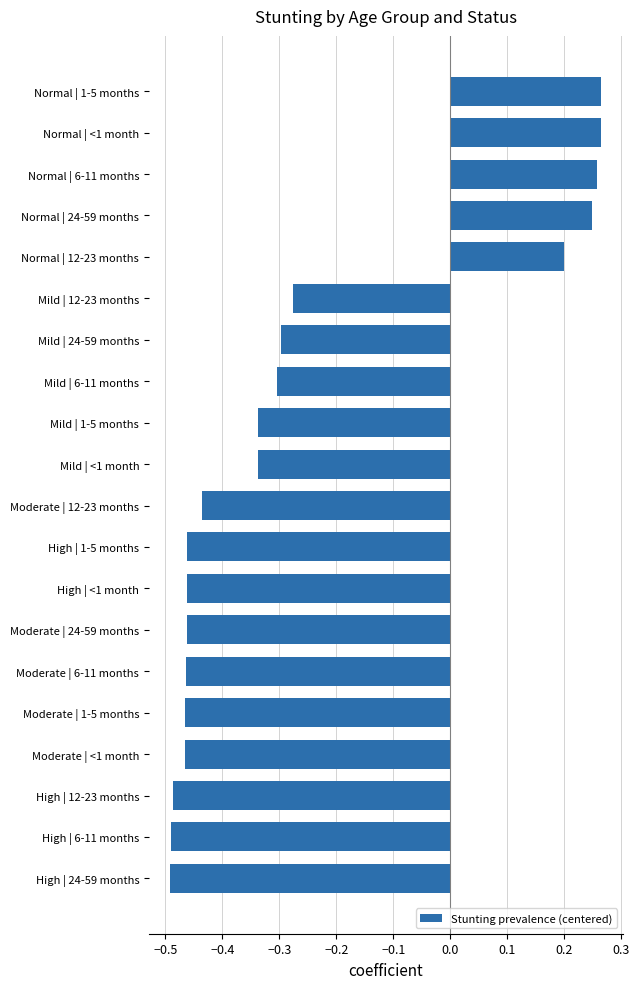

Where is the data nearest to the value 0?

Normal | 12-23 months